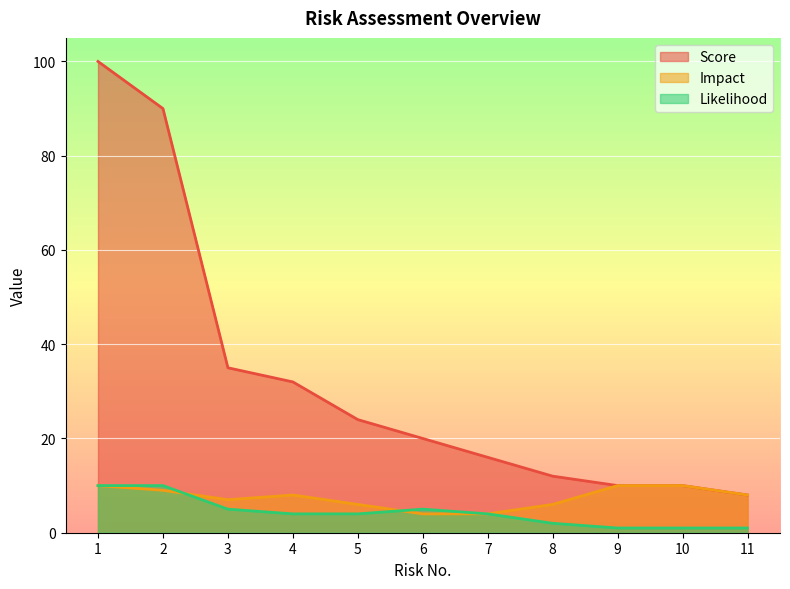

What is the average value of the Impact series?

7